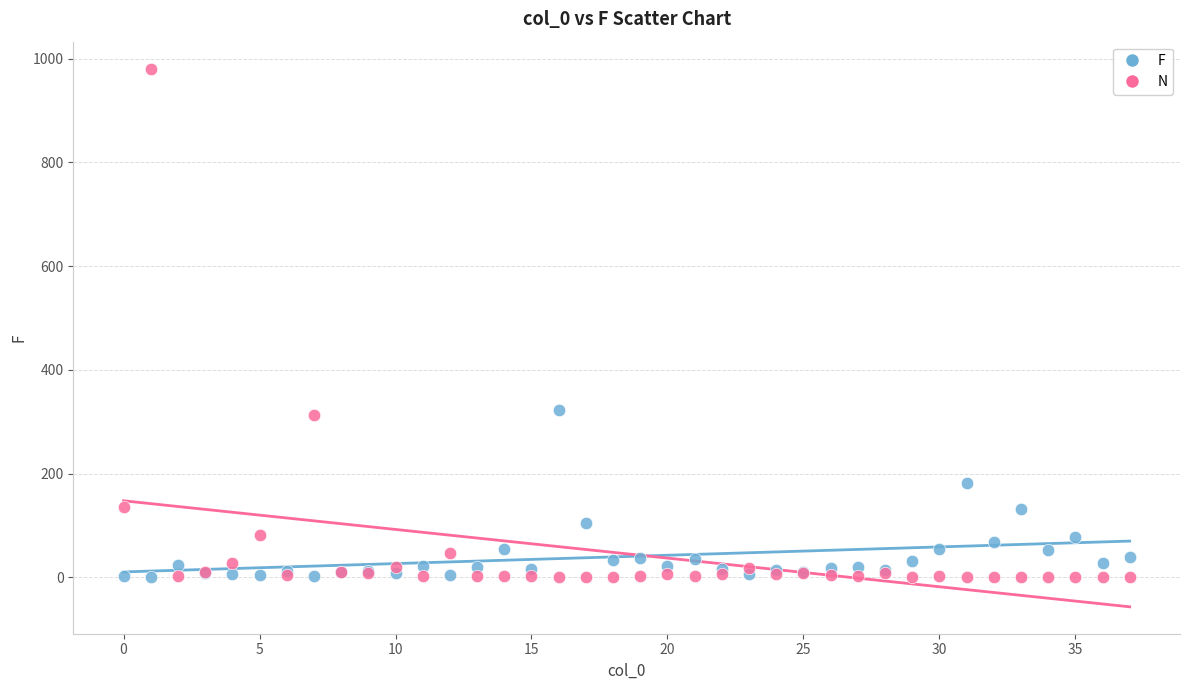

Which series has the widest spread of Y values?

N